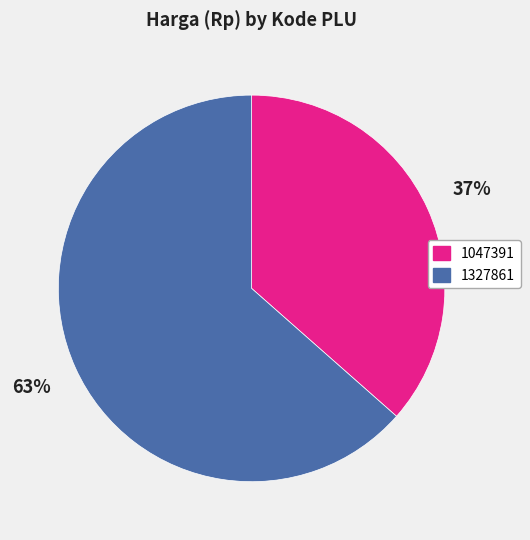

What percentage is the 1327861 slice, to the nearest percent?

63%